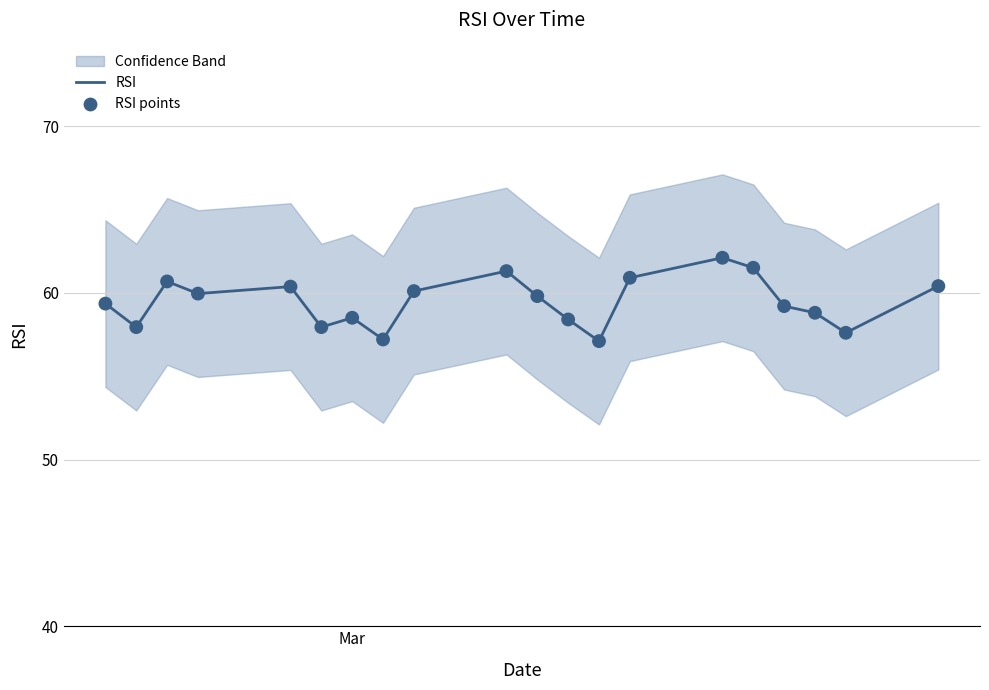

Which series has the largest total across all categories?

RSI